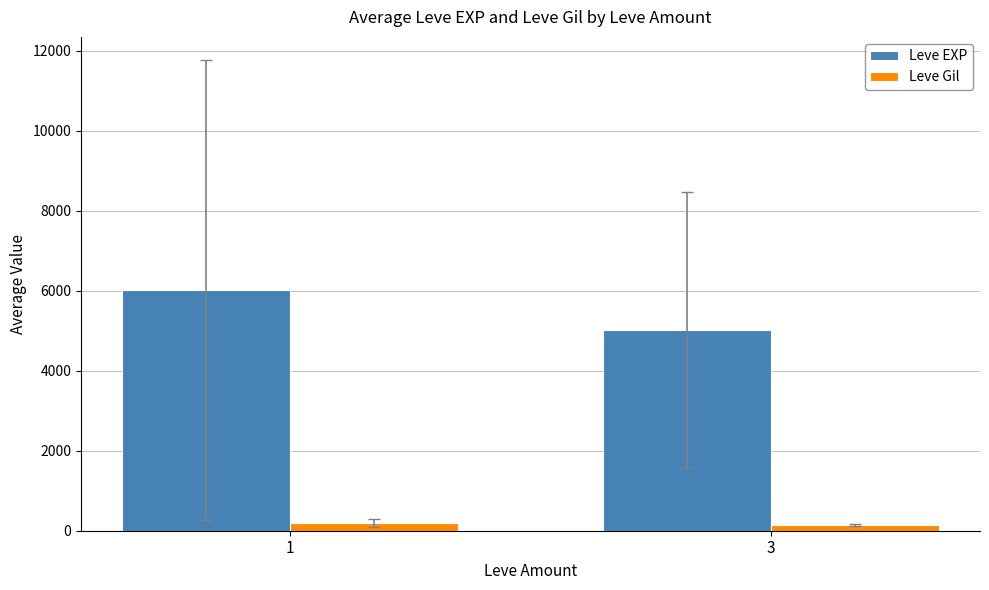

Rank the series by their maximum value, from highest to lowest.

Leve EXP, Leve Gil